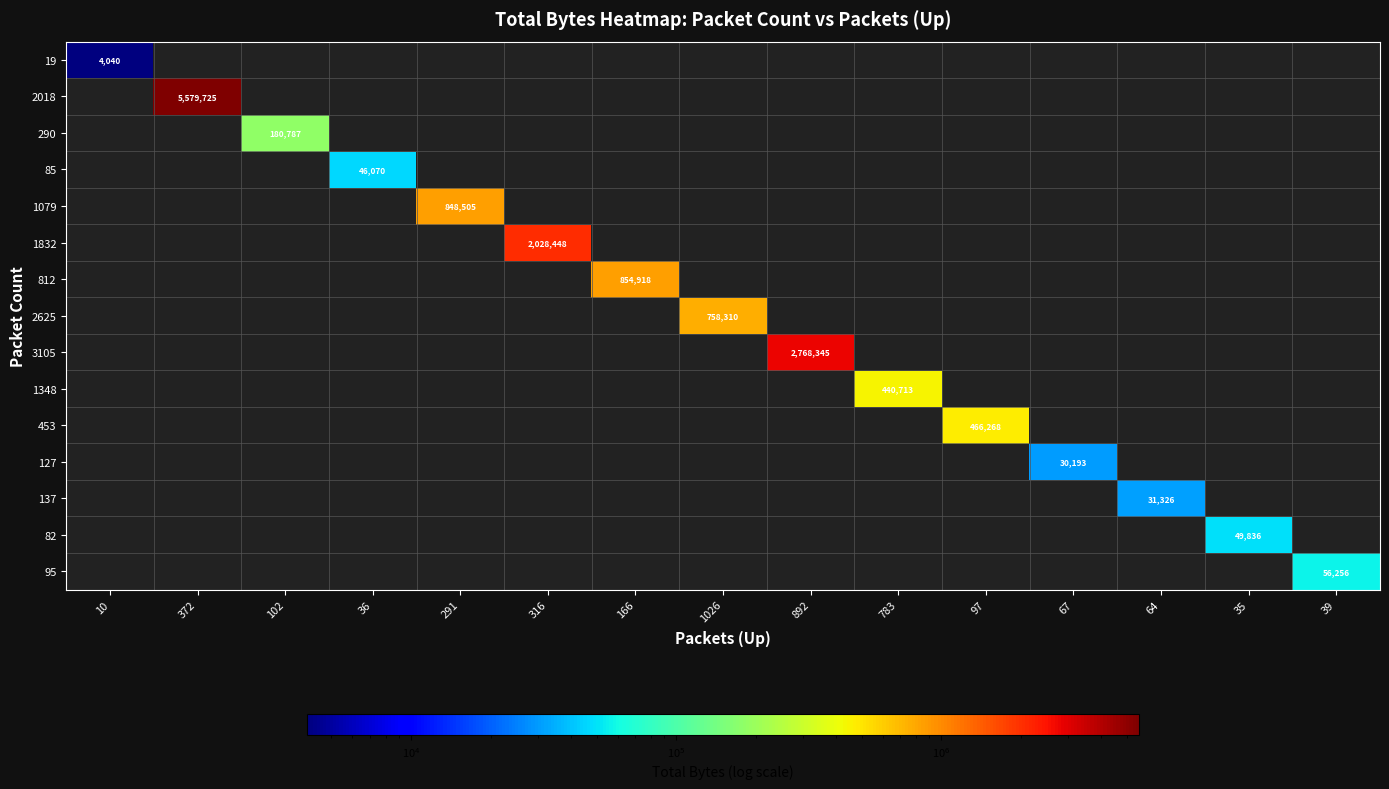

Is it true that 3105 equals 1475045 at 35?

False